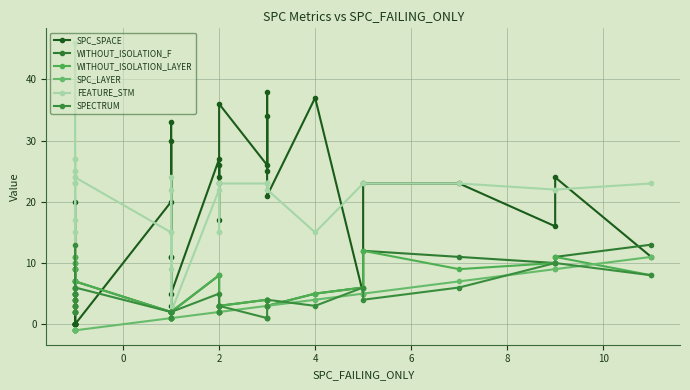

Reading left to right, what are all the values shown in this chart?

SPC_SPACE: 0	20	0	0	0	0	0	0	5	0	0	0	0	20	11	3	1	33	1	11	30	5	27	23	17	26	24	36	26	38	25	34	21	37	5	23	23	16	24	11
WITHOUT_ISOLATION_F: 4	2	5	6	7	9	9	2	3	10	7	11	7	2	2	2	2	1	2	2	2	2	8	2	2	3	3	3	4	4	4	3	3	5	6	12	11	10	11	13
WITHOUT_ISOLATION_LAYER: 4	2	5	6	4	9	9	2	3	10	7	11	7	2	2	2	2	1	2	2	2	2	8	2	2	3	3	3	4	4	4	3	3	5	6	12	9	10	11	8
SPC_LAYER: -1	-1	-1	-1	-1	-1	-1	-1	-1	-1	-1	-1	-1	1	1	1	1	1	1	1	1	1	2	2	2	2	2	2	3	3	3	3	3	4	5	5	7	9	9	11
FEATURE_STM: 24	6	17	25	25	27	27	23	15	46	23	23	24	15	9	24	2	22	2	2	15	2	22	23	23	15	15	23	23	23	23	23	22	15	23	23	23	22	22	23
SPECTRUM: 3	2	5	4	5	3	5	2	3	13	4	6	6	2	2	2	1	2	1	2	2	2	5	2	2	3	3	3	1	1	1	3	4	3	6	4	6	10	10	8